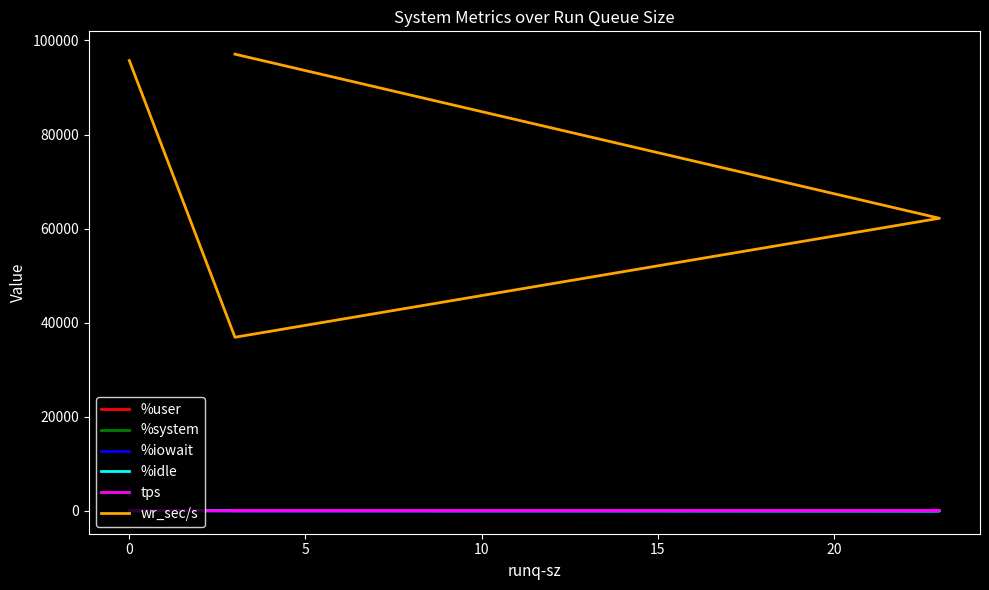

Does the chart display data point markers on the line(s)?

No